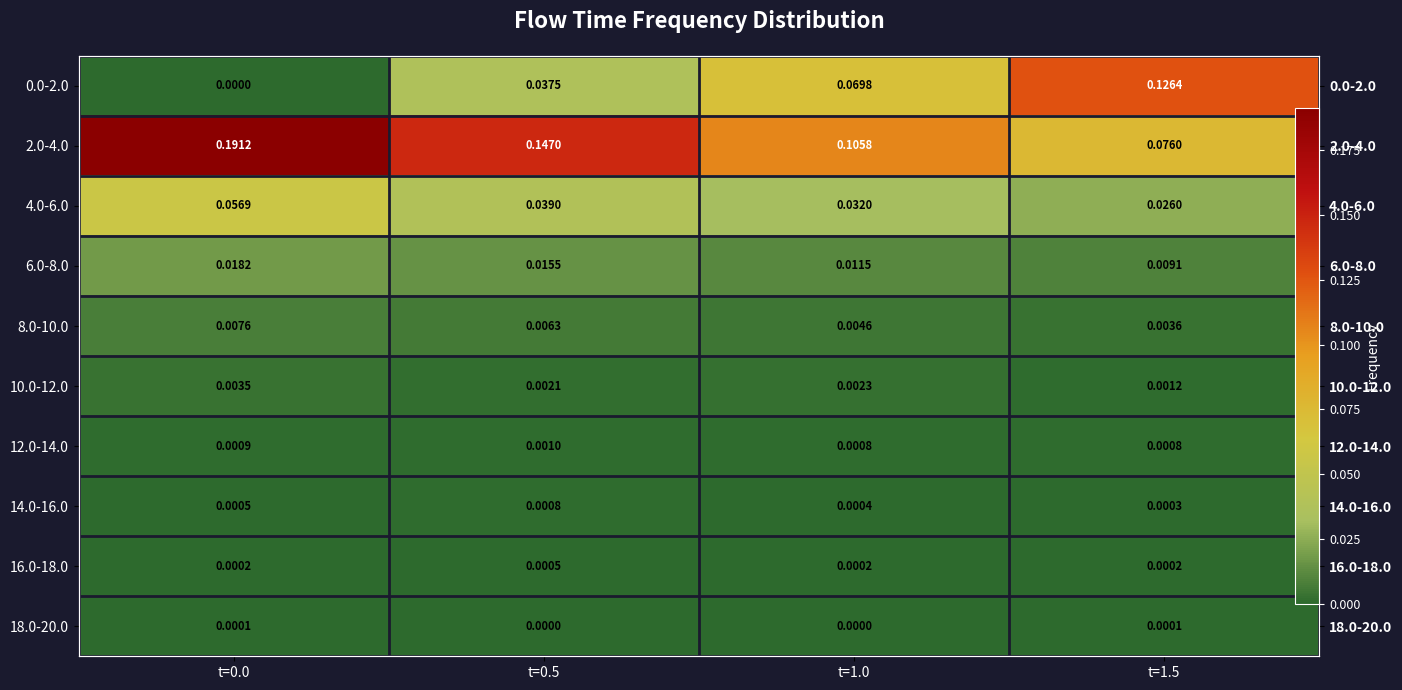

What is the difference between the highest and lowest values at t=0.0?

0.2